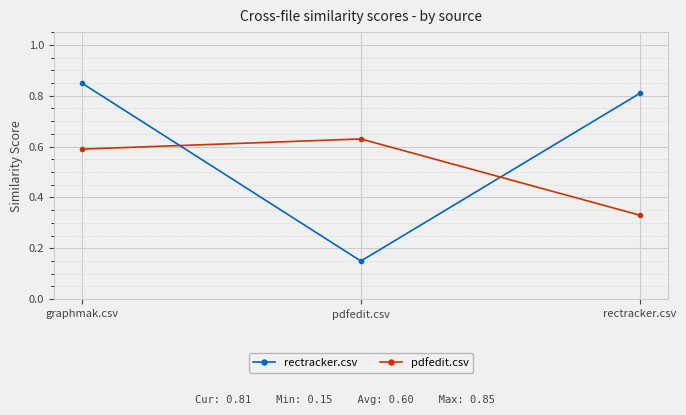

Does the chart have visible grid lines?

Yes